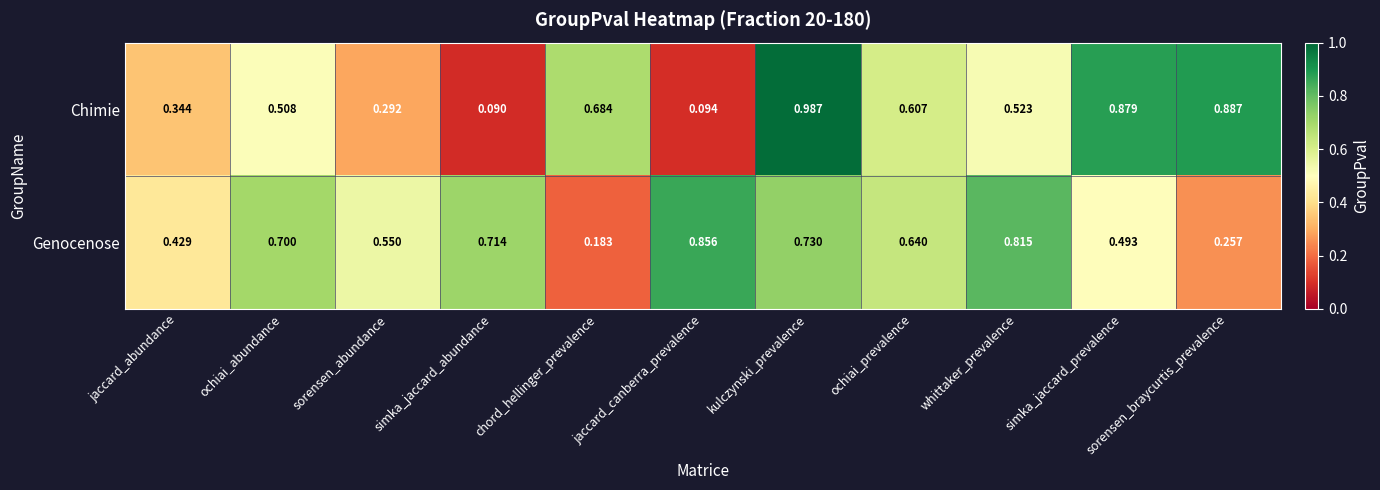

Is the value of Genocenose at whittaker_prevalence greater than the value of Chimie at ochiai_abundance?

Yes